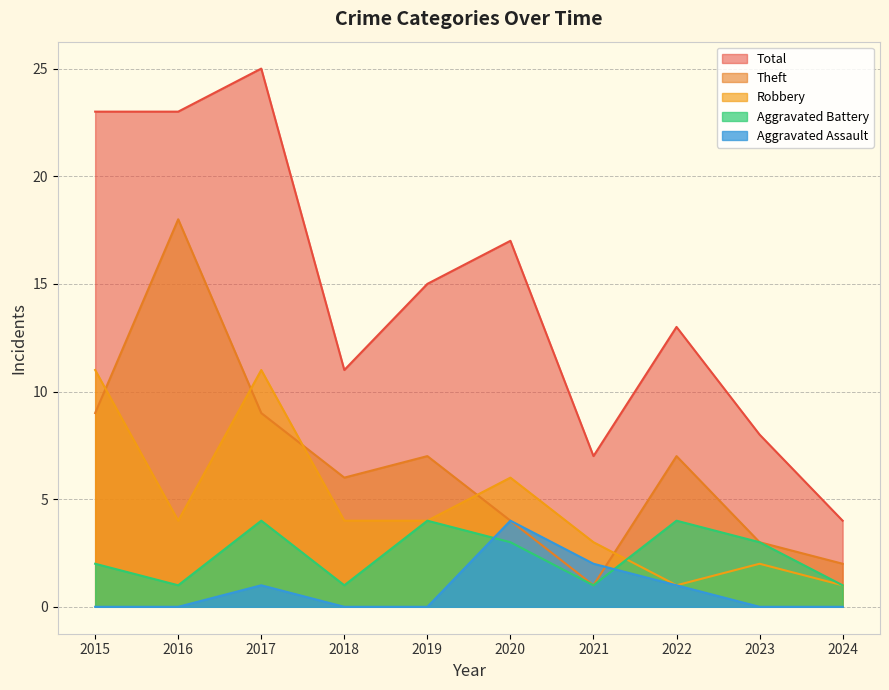

What is the difference between the maximum and minimum values in the Total series?

21